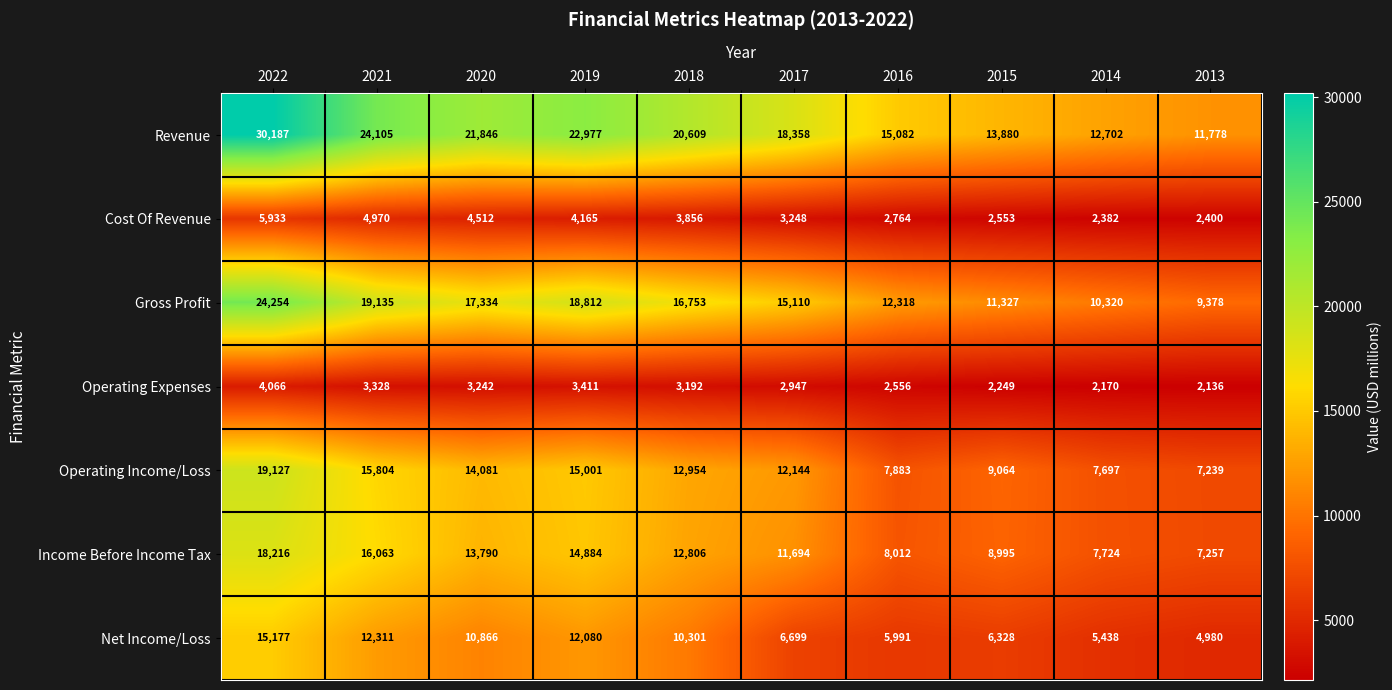

What is the smallest value displayed?

2136